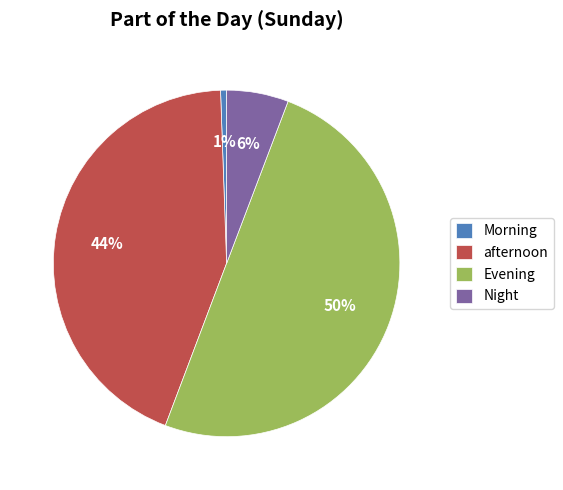

Which has a higher value, Night or Evening?

Evening